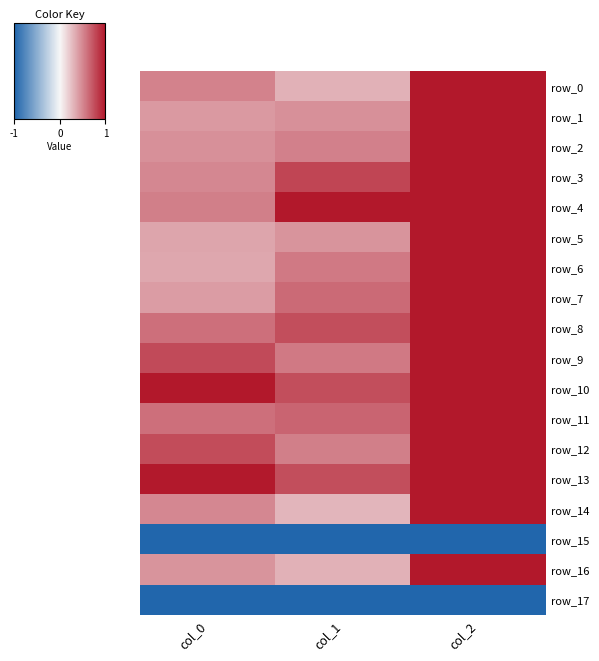

Rank the series at col_1 from lowest to highest value.

row_15, row_17, row_14, row_0, row_16, row_5, row_1, row_2, row_12, row_9, row_6, row_7, row_11, row_8, row_10, row_13, row_3, row_4